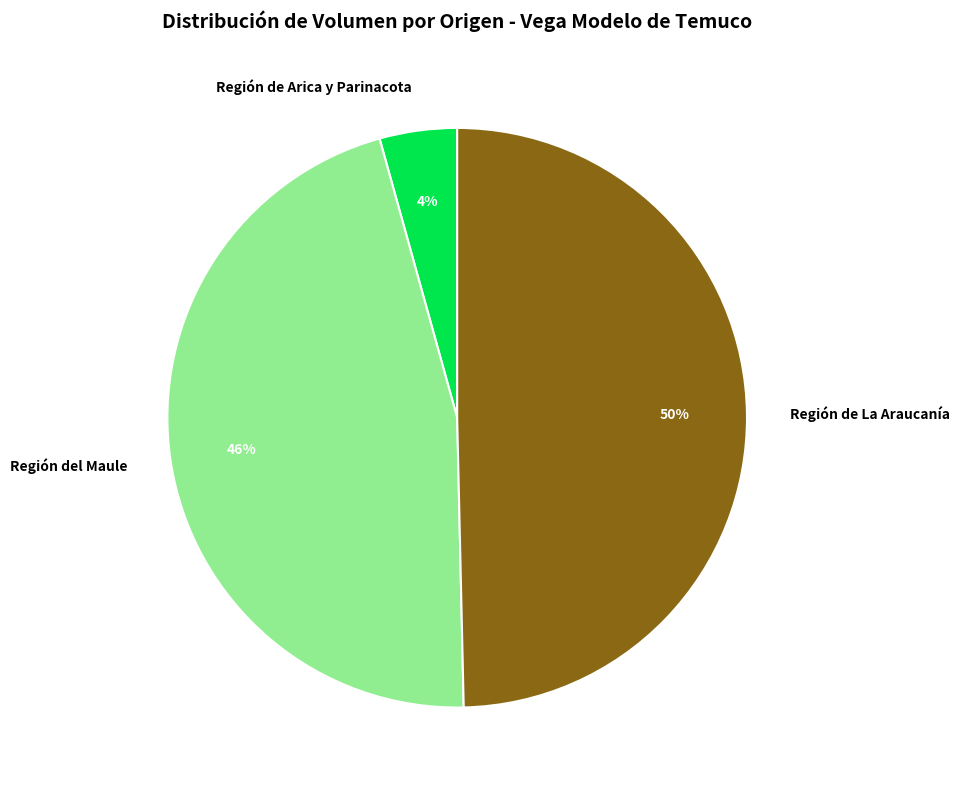

Does Región del Maule account for over 50% of the chart?

No